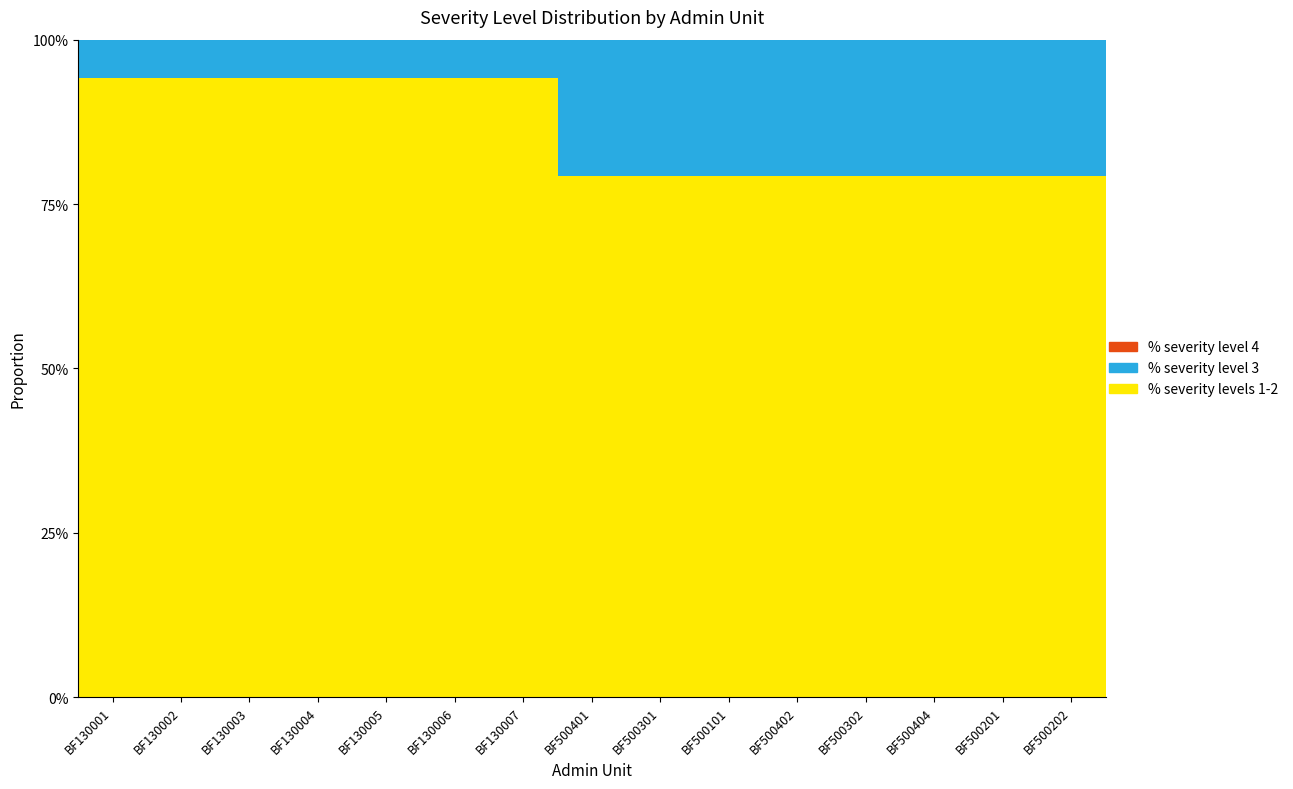

What is the difference between the % severity level 3 values at BF500402 and BF130002?

0.1